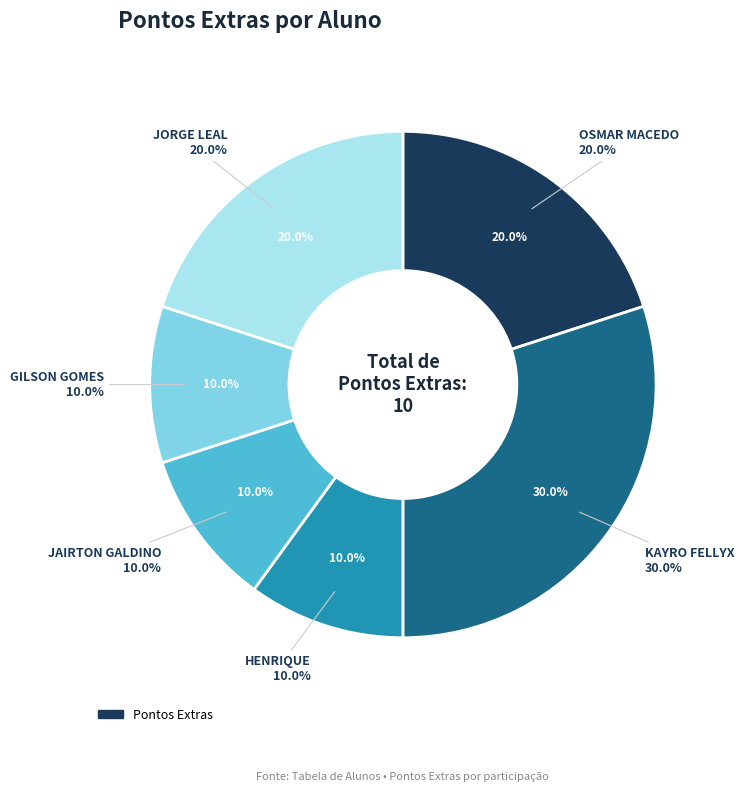

To the nearest percent, what percentage of the pie is JORGE LEAL?

20%